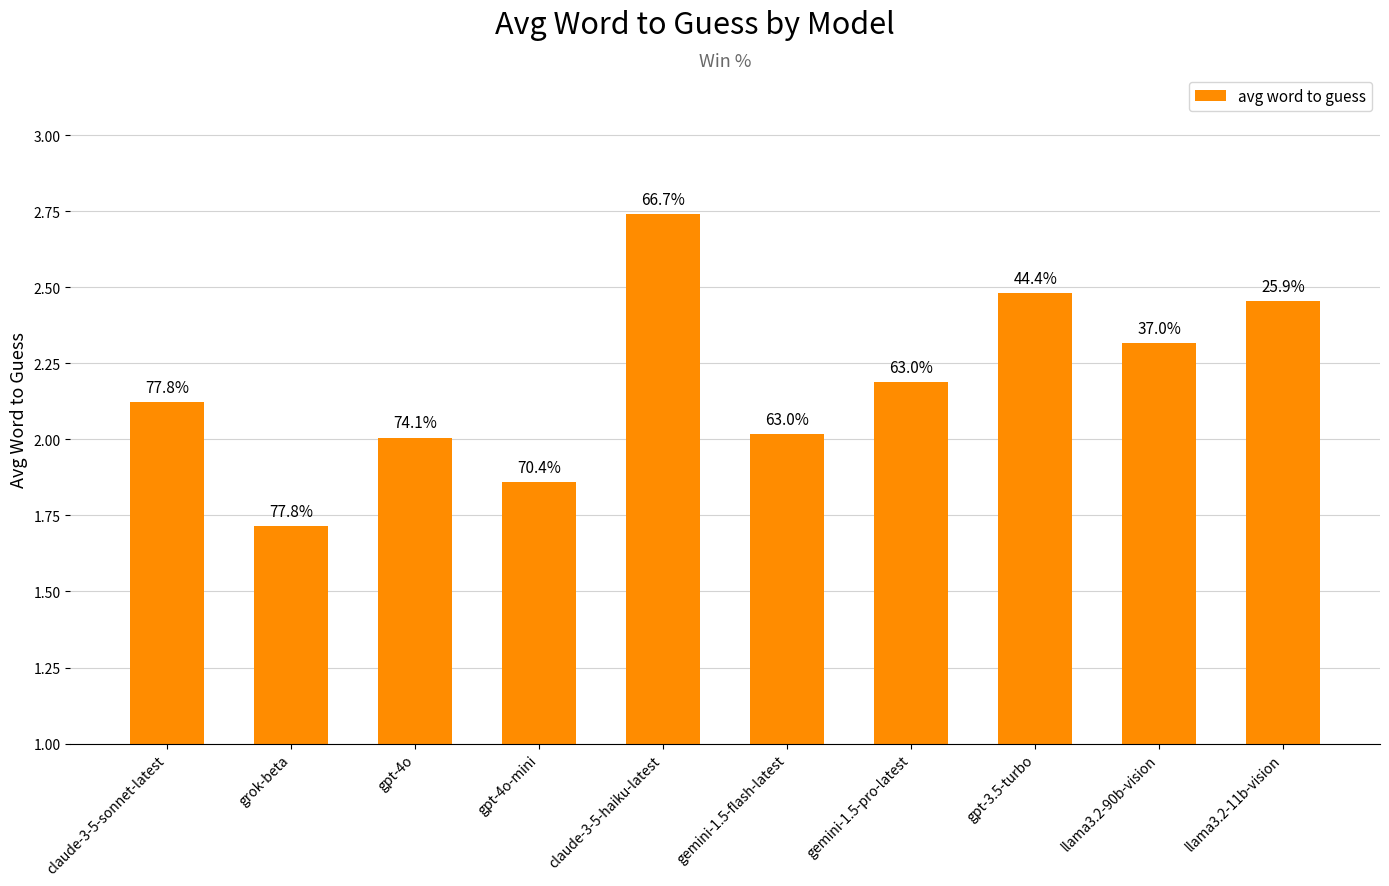

Does the chart contain any negative values?

No